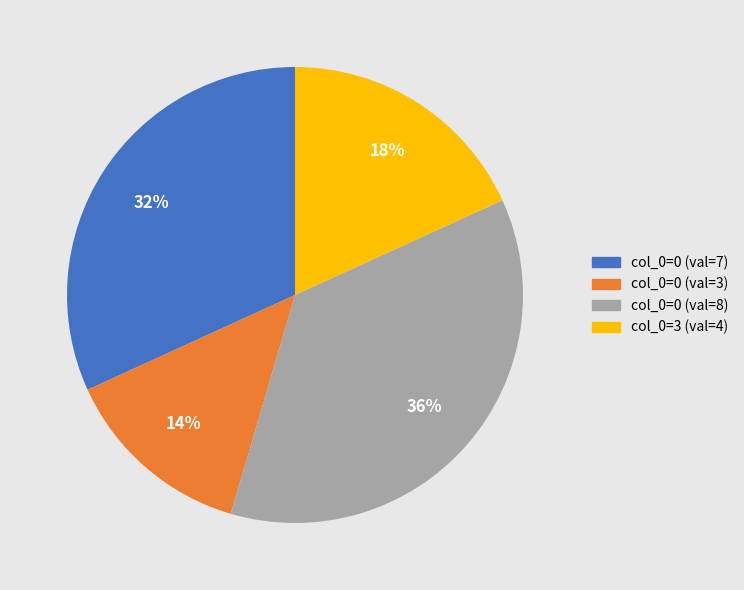

Is there a majority slice in this chart?

No